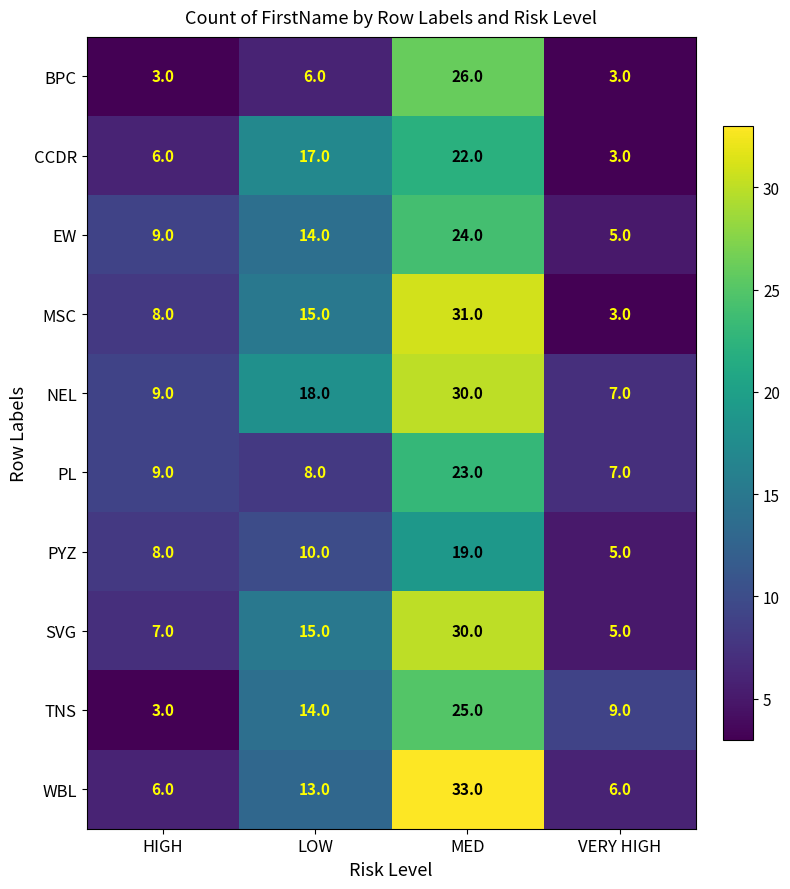

What value does the PL series have at VERY HIGH, to the nearest 10?

10